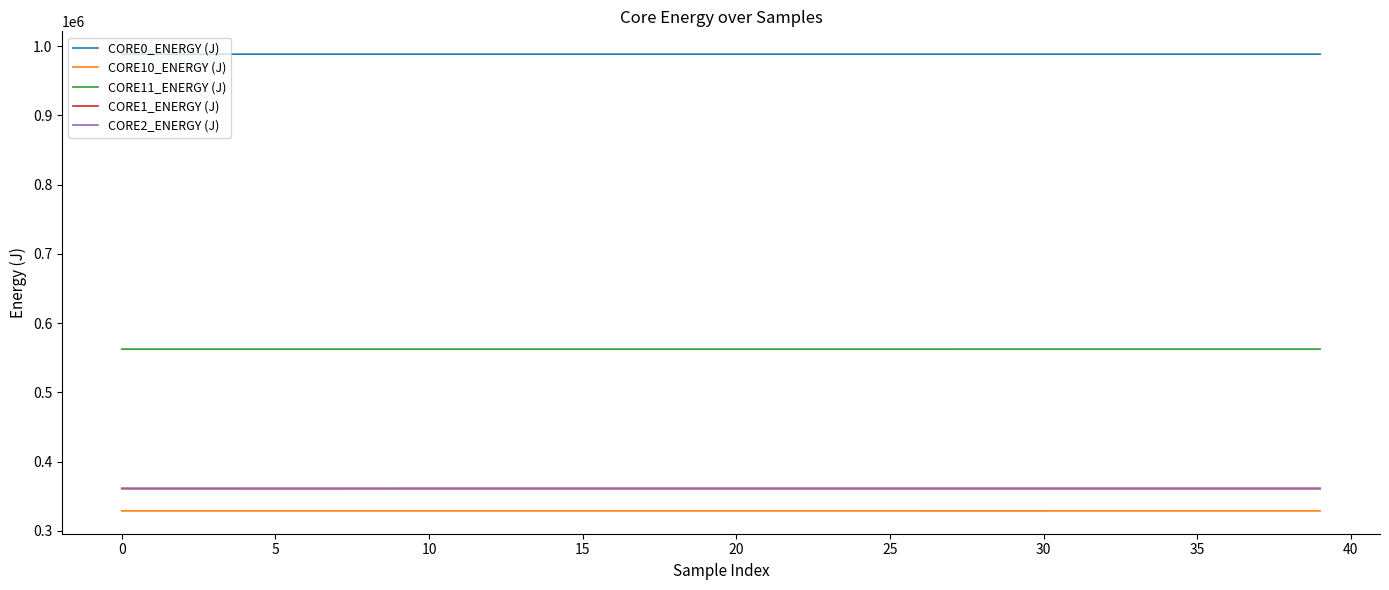

What is the difference between the maximum and second lowest values in the CORE2_ENERGY (J) series?

9.4